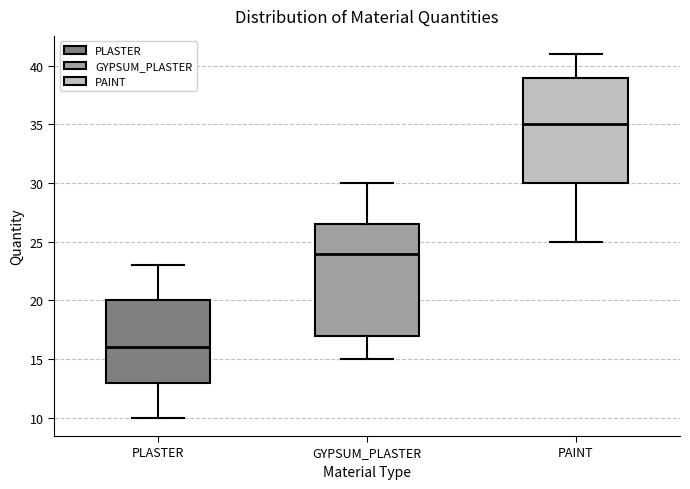

Reading left to right, transcribe this box plot: for each box, give where its median line is, the range the box spans, and where its two whiskers end, as read against the y-axis. The values are not printed on the chart, so give them approximately, as read against the axis.

PLASTER: median 16.0, box 13.0 to 20.0, whiskers 10.0 to 23.0
GYPSUM_PLASTER: median 24.0, box 17.0 to 26.5, whiskers 15.0 to 30.0
PAINT: median 35.0, box 30.0 to 39.0, whiskers 25.0 to 41.0